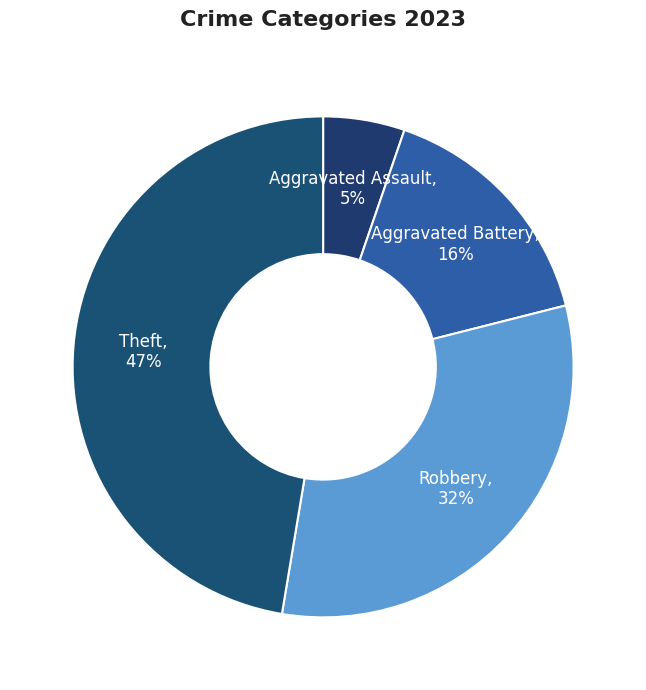

What percentage is the Theft slice, to the nearest percent?

47%